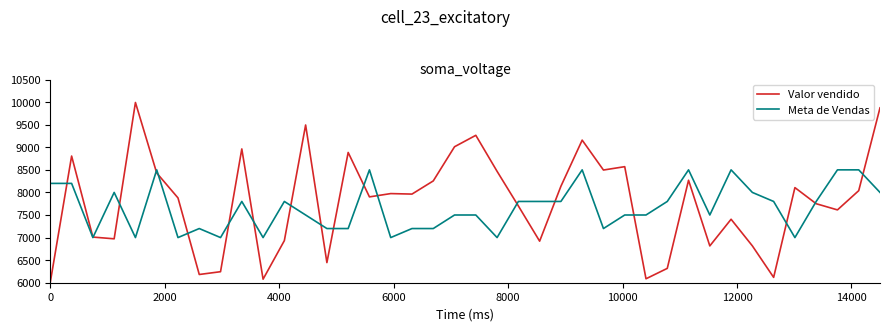

What is the maximum value for Meta de Vendas?

8500.0